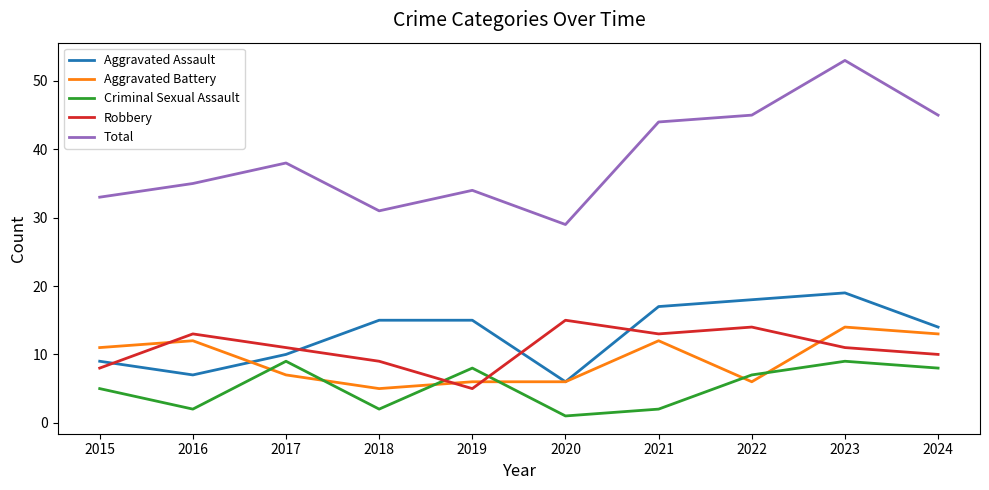

Count the number of data series in this chart.

5